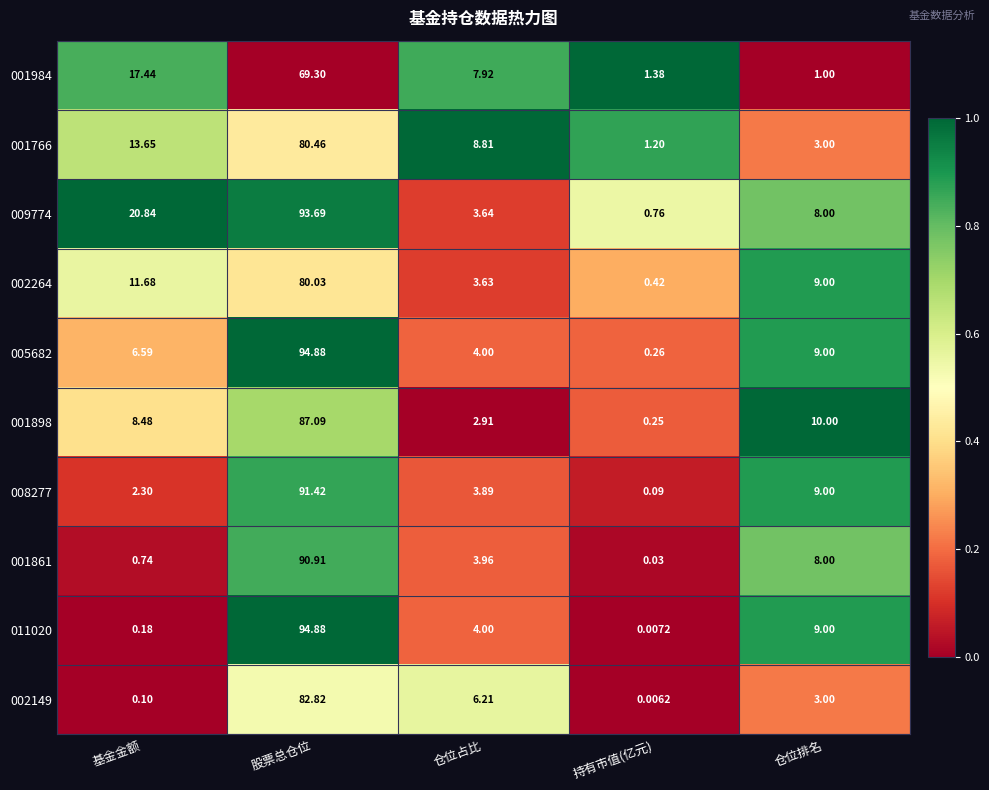

How many series are shown in this chart?

10